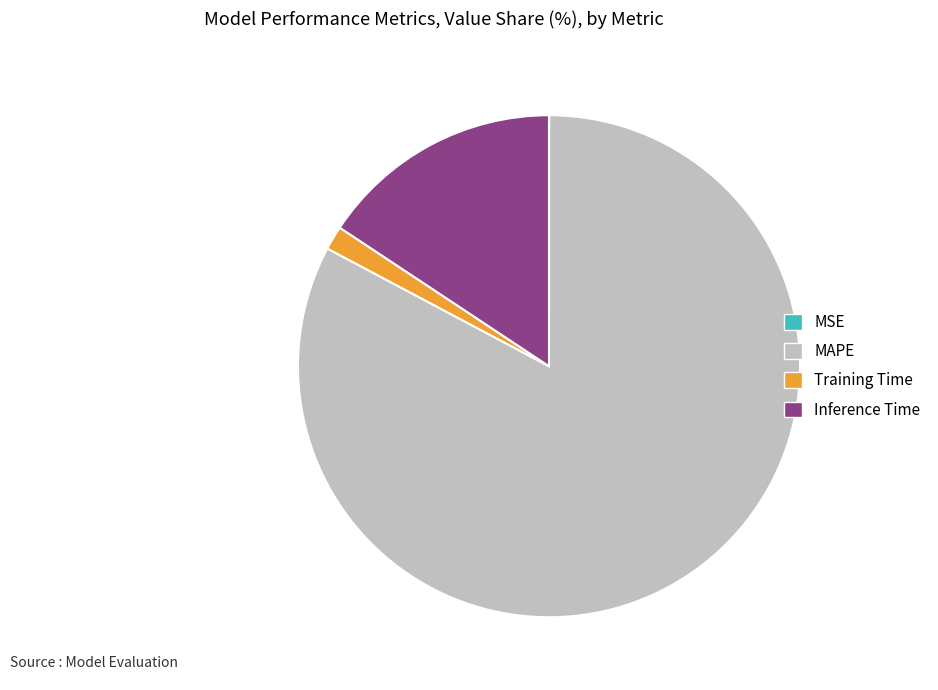

Do Training Time and Inference Time together represent more than half of the pie?

No